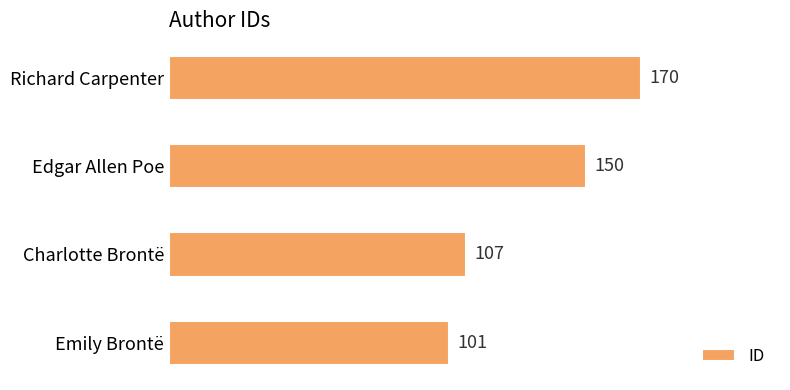

The value at Richard Carpenter is 170. True or false?

True